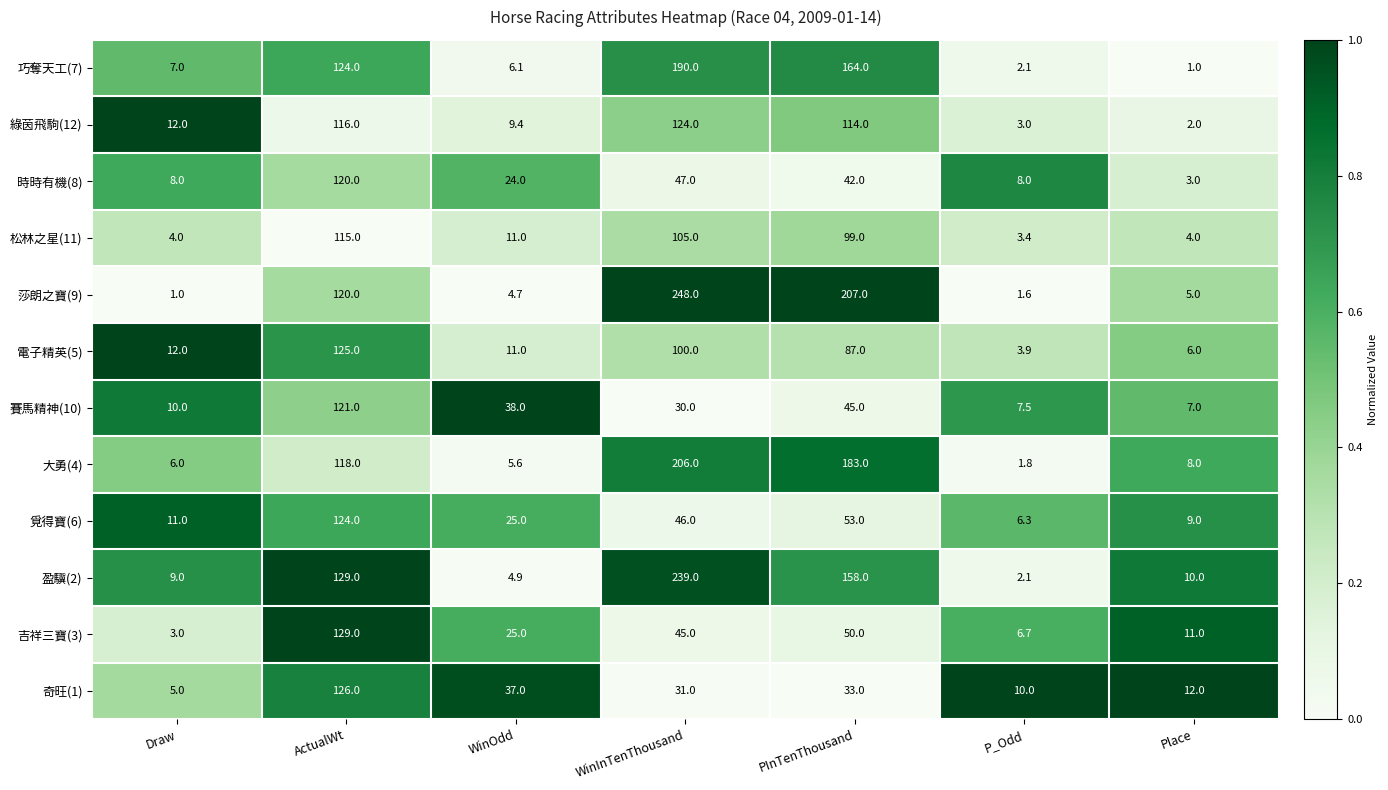

At Place, list the series in order from largest to smallest.

奇旺(1), 吉祥三寶(3), 盈驥(2), 覓得寶(6), 大勇(4), 賽馬精神(10), 電子精英(5), 莎朗之寶(9), 松林之星(11), 時時有機(8), 綠茵飛駒(12), 巧奪天工(7)